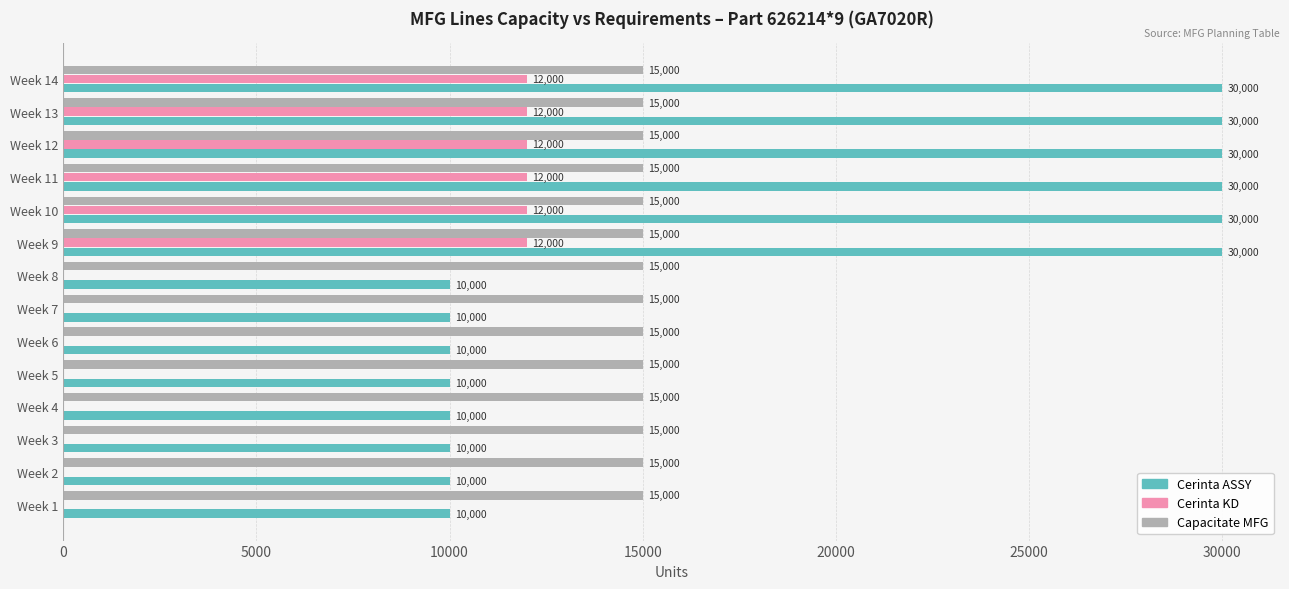

What is the sum of all Cerinta ASSY values?

260000